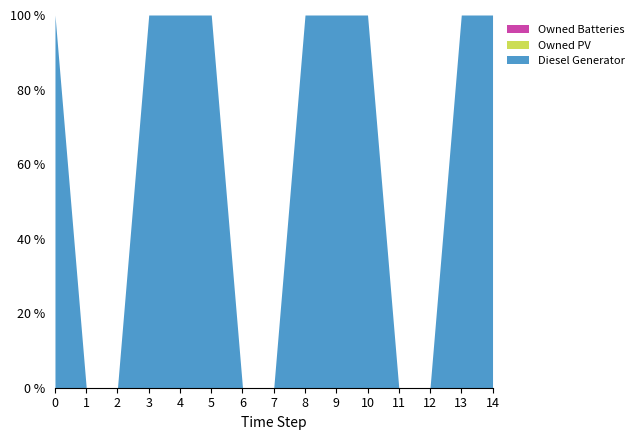

Rank the series at 8 from highest to lowest value.

Diesel Generator, Owned PV, Owned Batteries